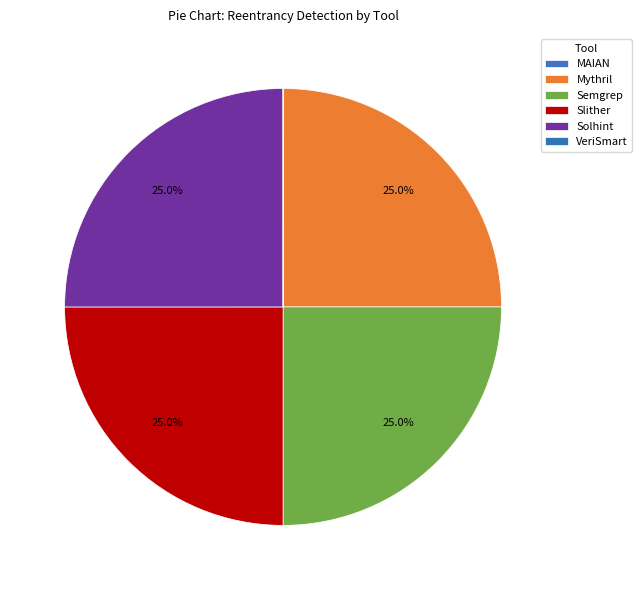

Which slice is the largest?

Mythril